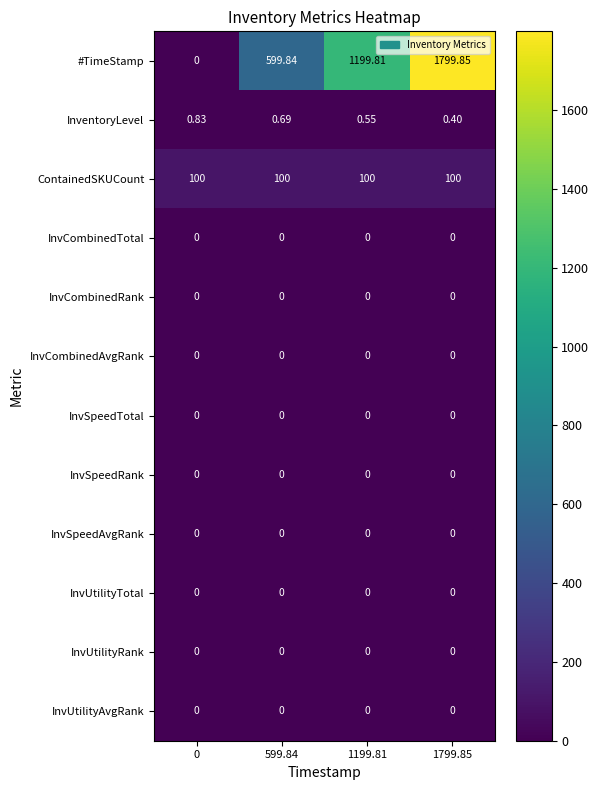

Which series has the largest total across all categories?

#TimeStamp